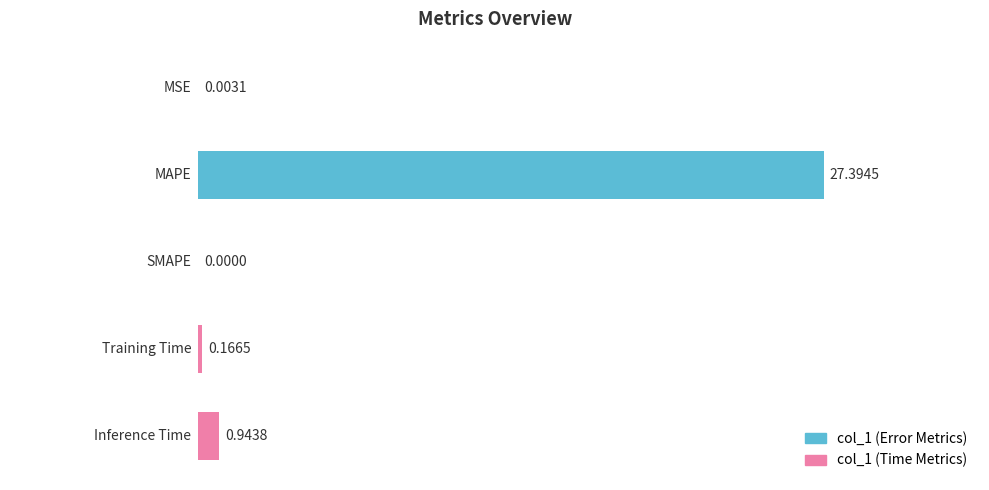

What is the average value?

5.7